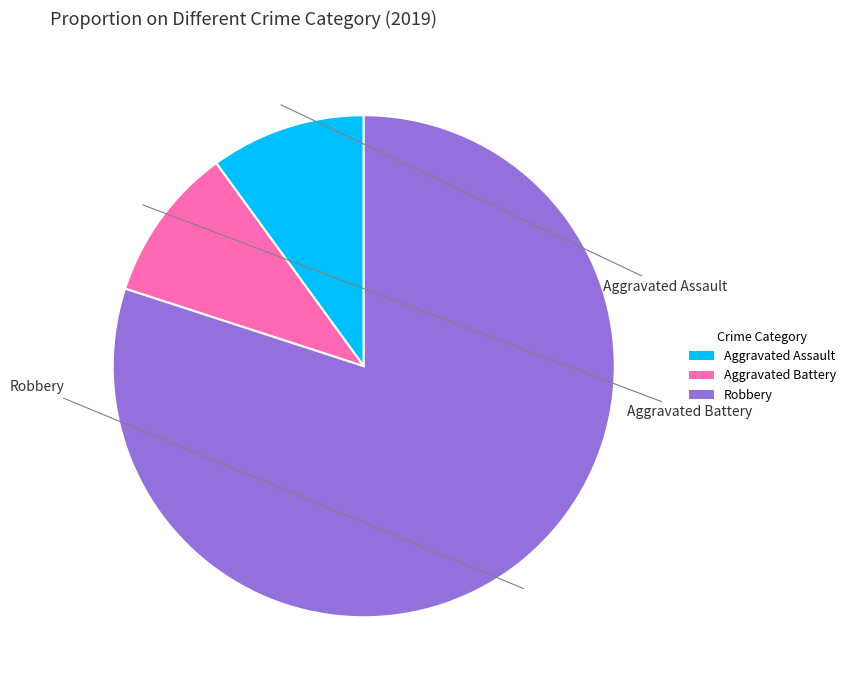

Is the sum of Aggravated Assault and Aggravated Battery greater than half?

No